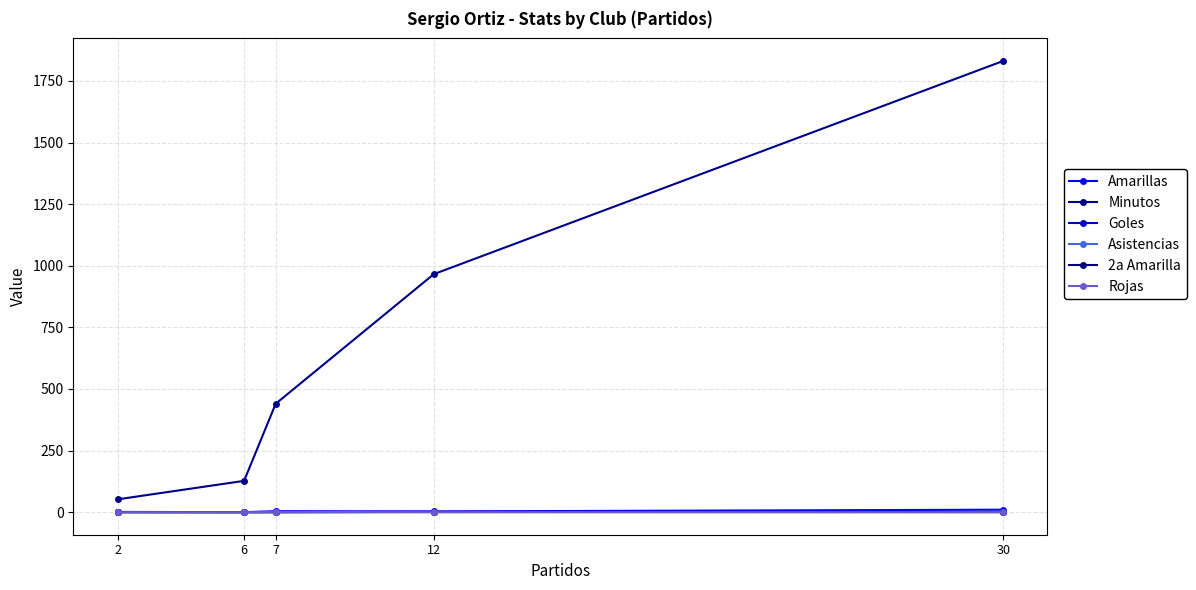

Rank the series at 30 from lowest to highest value.

2a Amarilla, Rojas, Goles, Asistencias, Amarillas, Minutos